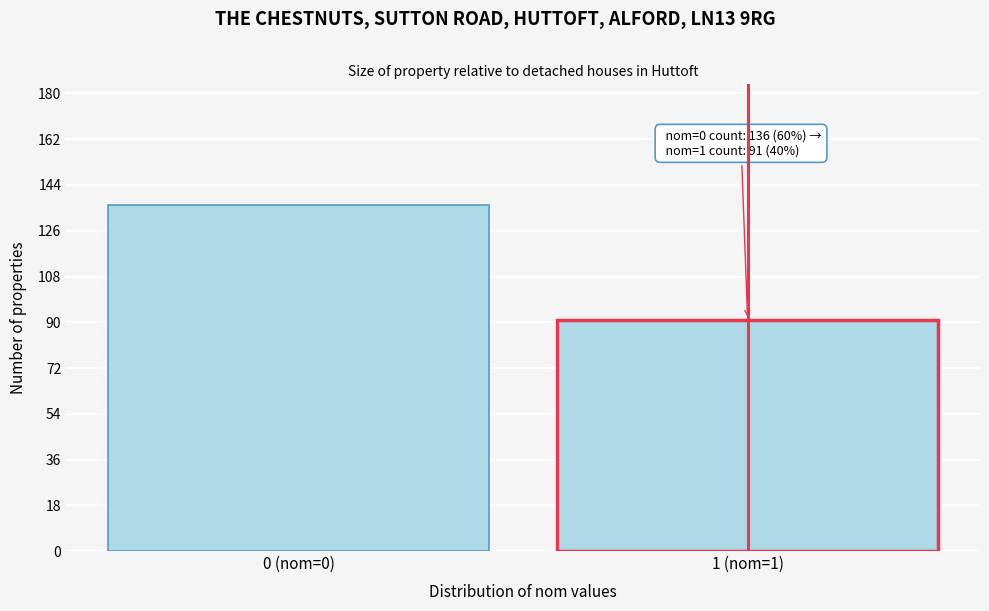

Reading right to left, transcribe all the data shown in this chart.

91	136